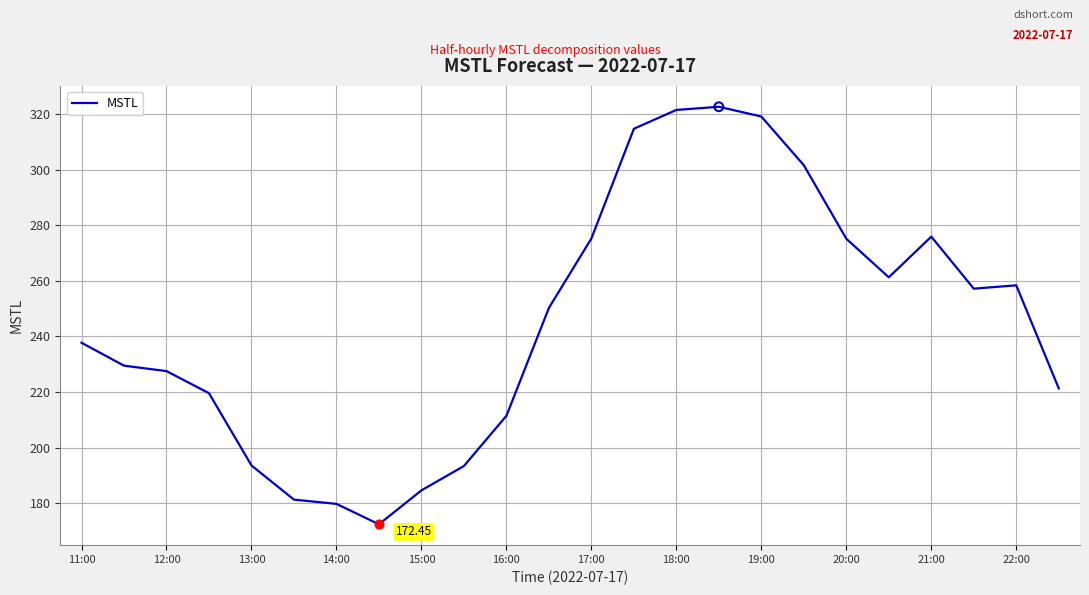

What is the difference between the maximum and minimum values?

150.1